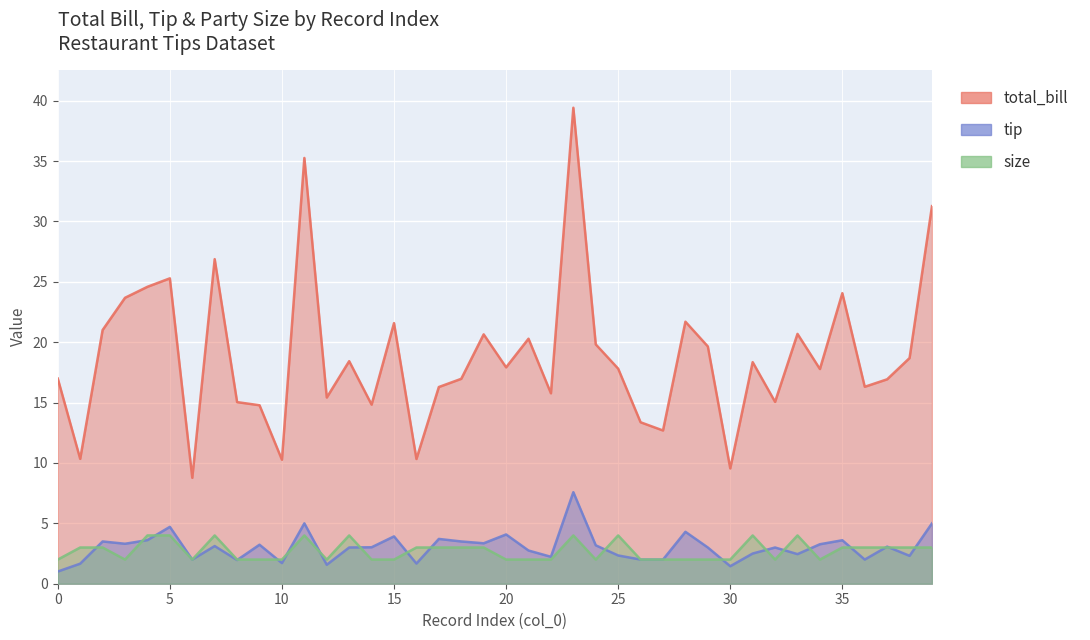

What is the greatest value displayed?

39.4